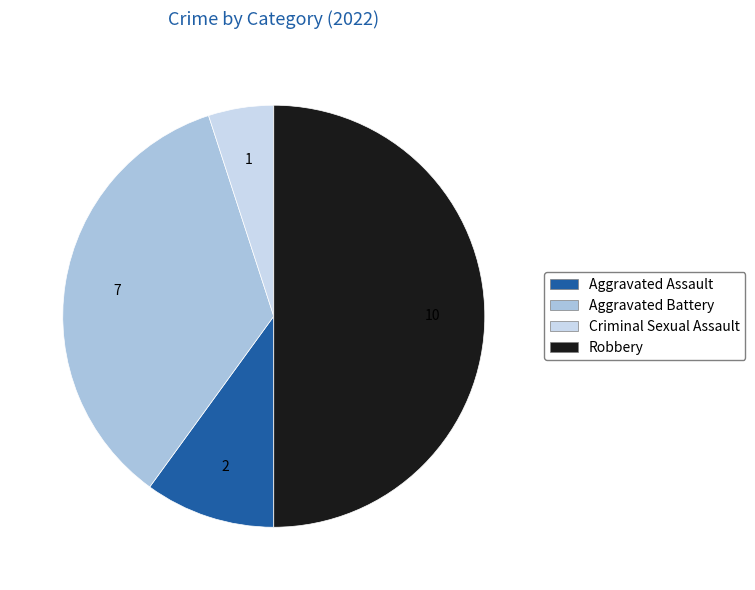

Does Criminal Sexual Assault account for over 50% of the chart?

No